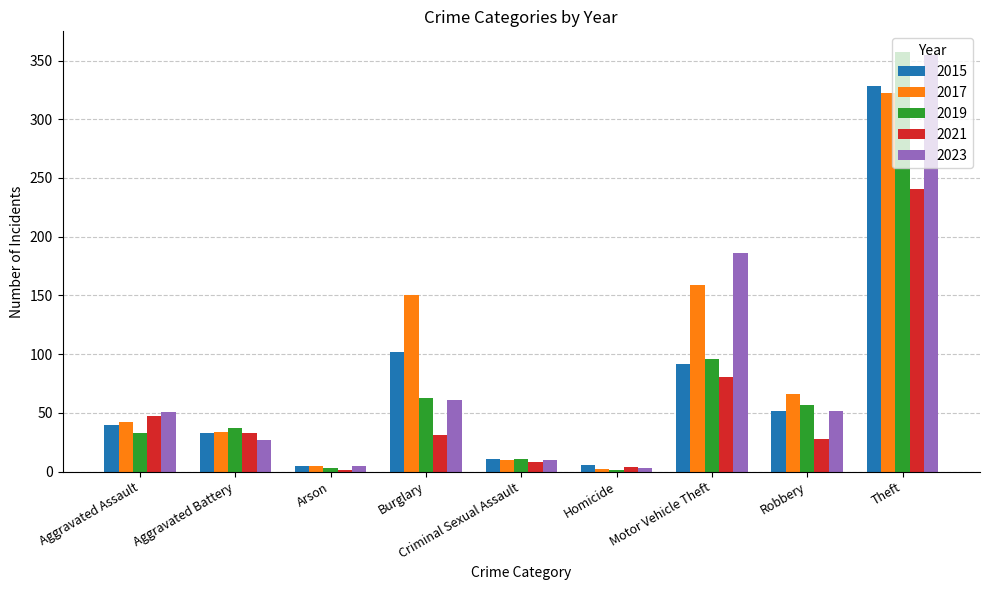

The 2019 series shows 57 at Robbery. True or false?

True